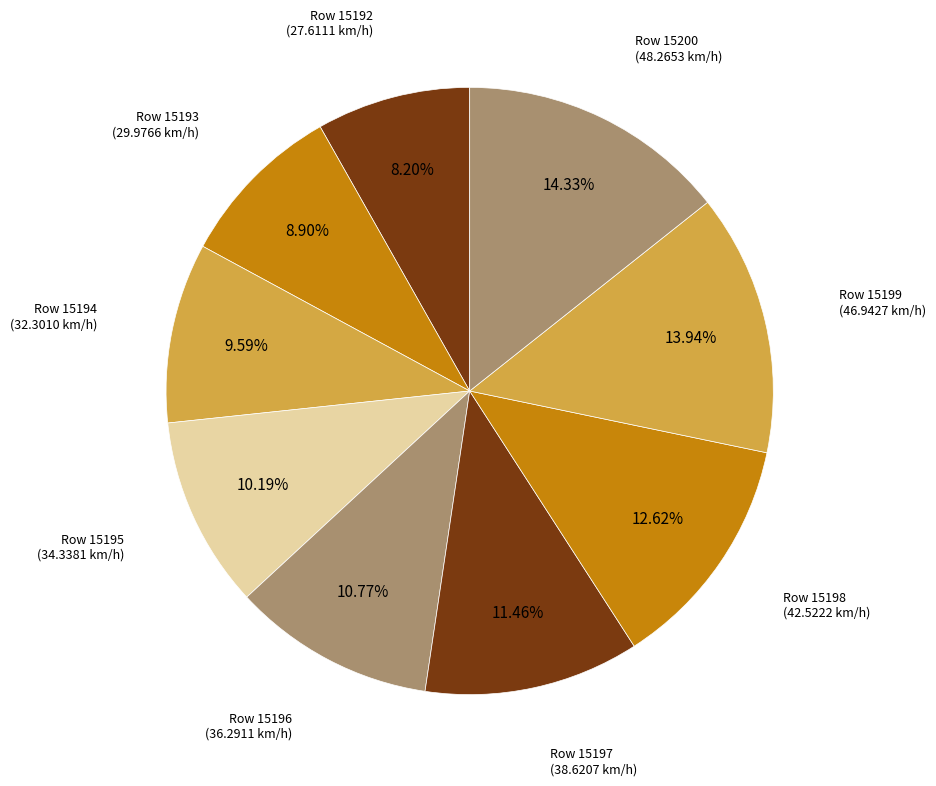

Rank the categories by value from lowest to highest.

15192, 15193, 15194, 15195, 15196, 15197, 15198, 15199, 15200